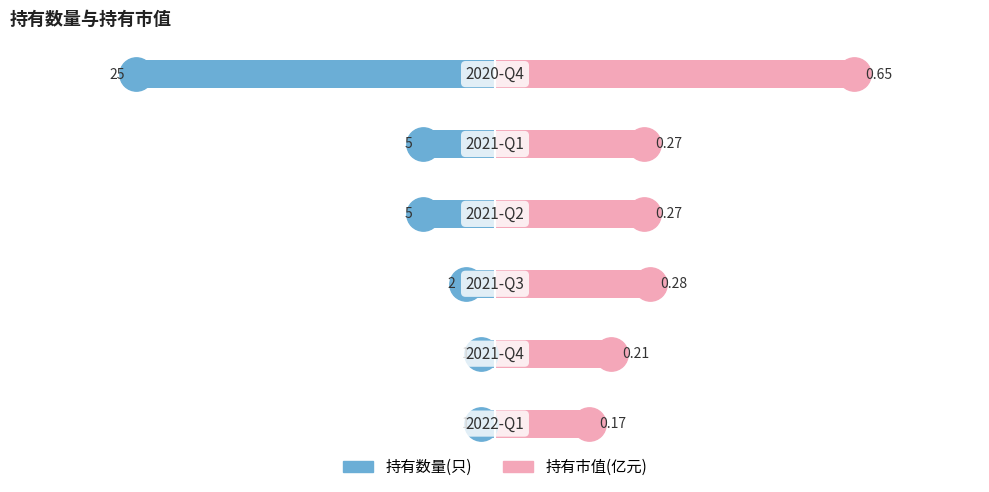

Count the 持有市值(亿元) values in the range 0 to 1.

6